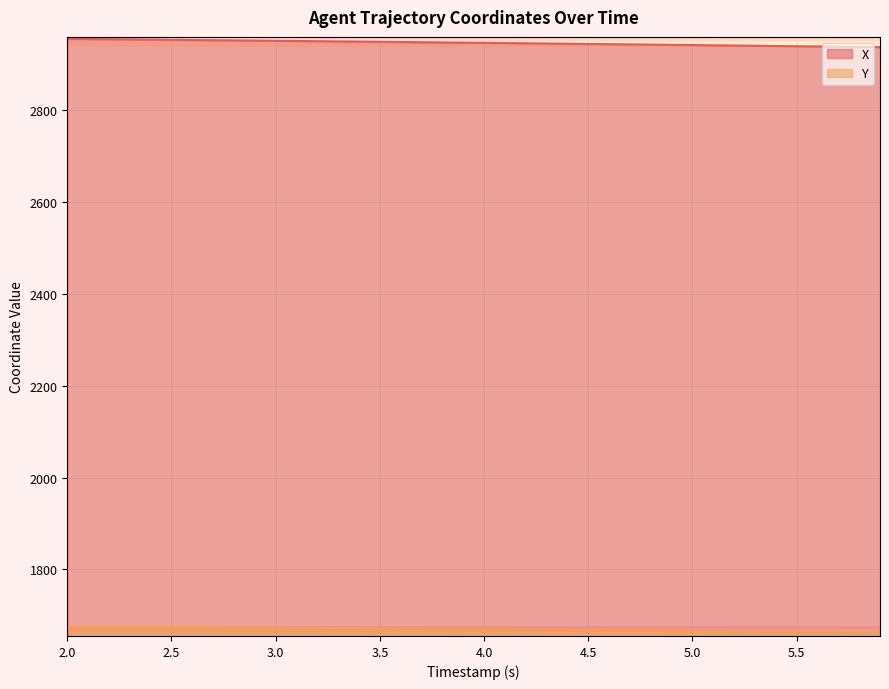

Does the chart display data point markers on the line(s)?

No